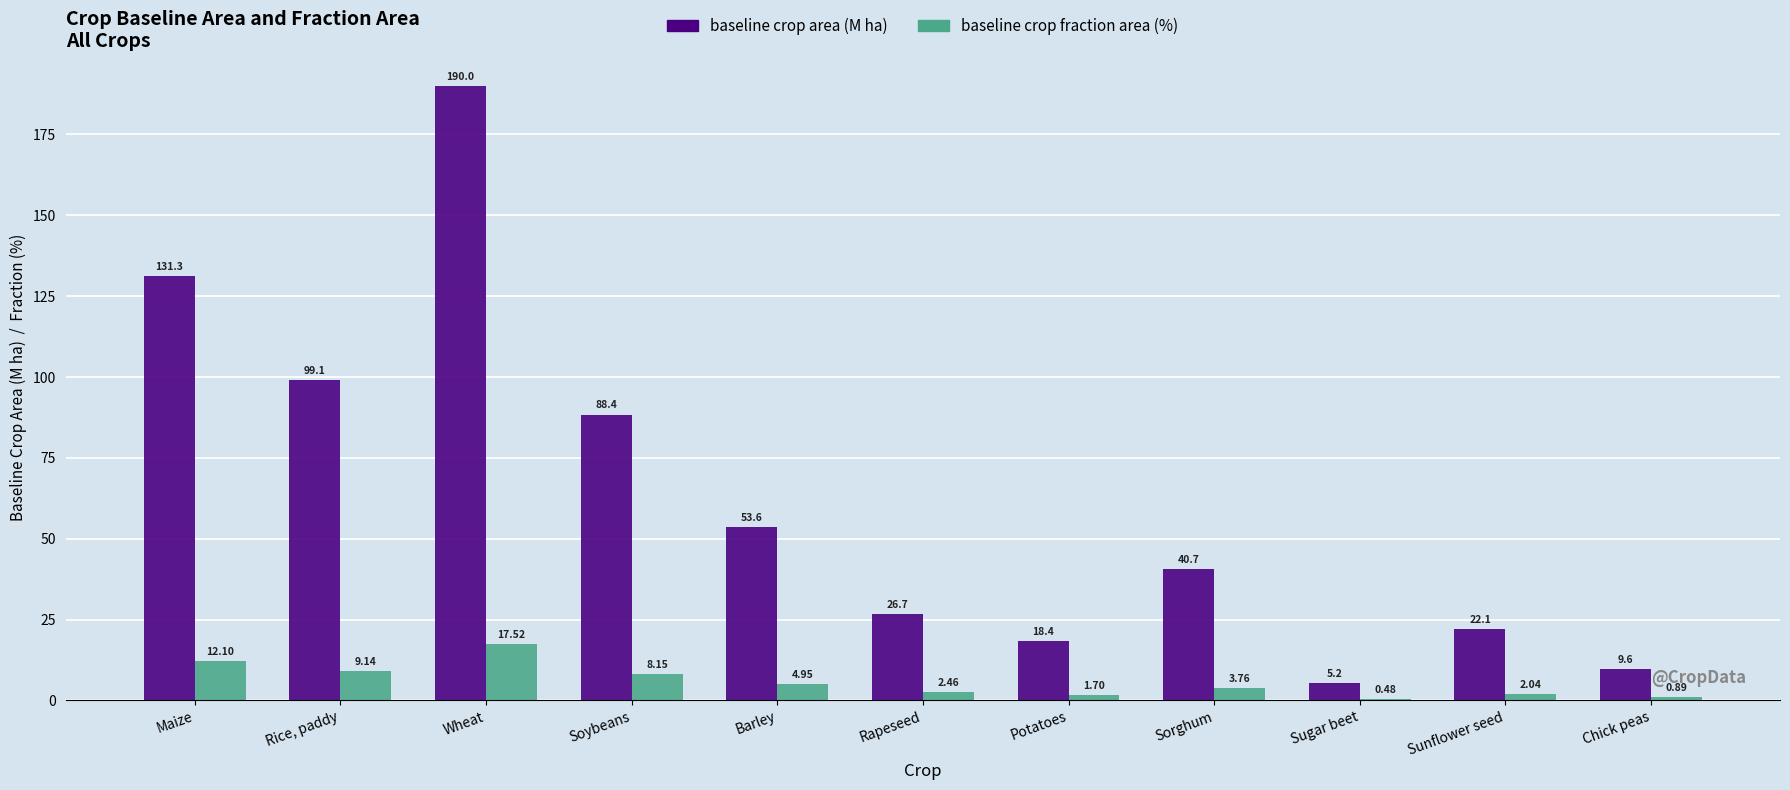

Which series changed the most between Maize and Potatoes?

baseline crop area (M ha)